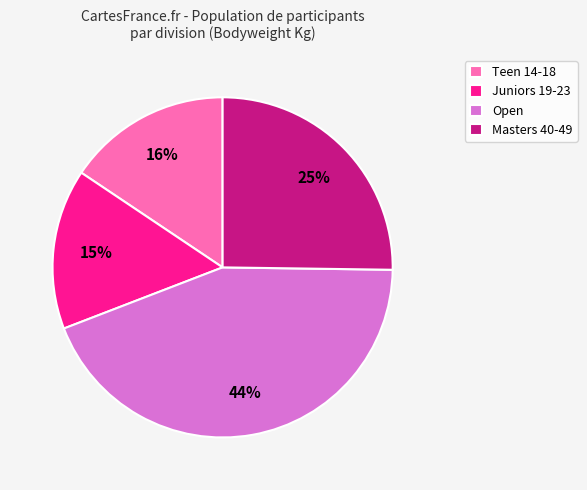

To the nearest percent, what portion does Juniors 19-23 represent?

15%